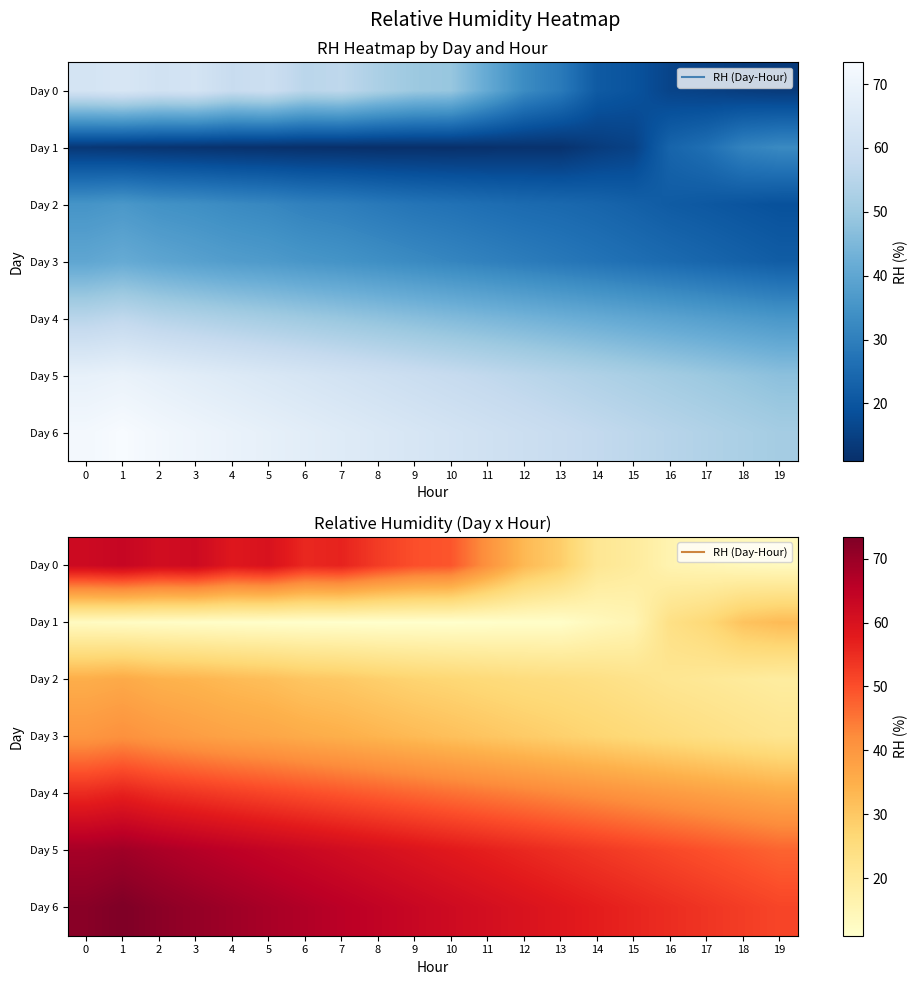

At which category is the sum across all series the highest?

1